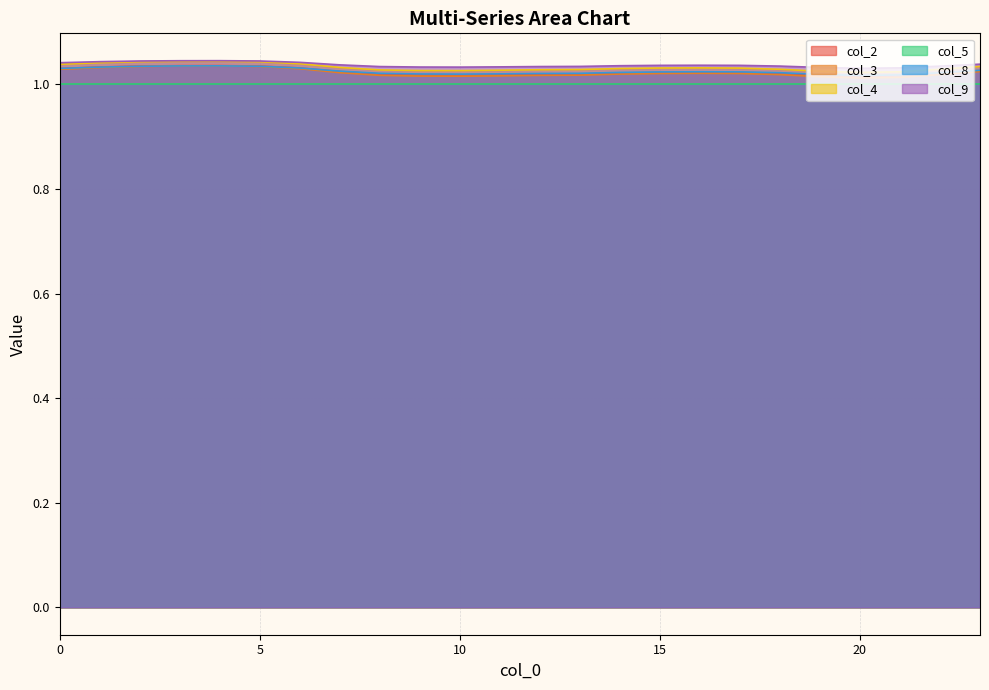

At which label does col_8 reach its minimum?

20